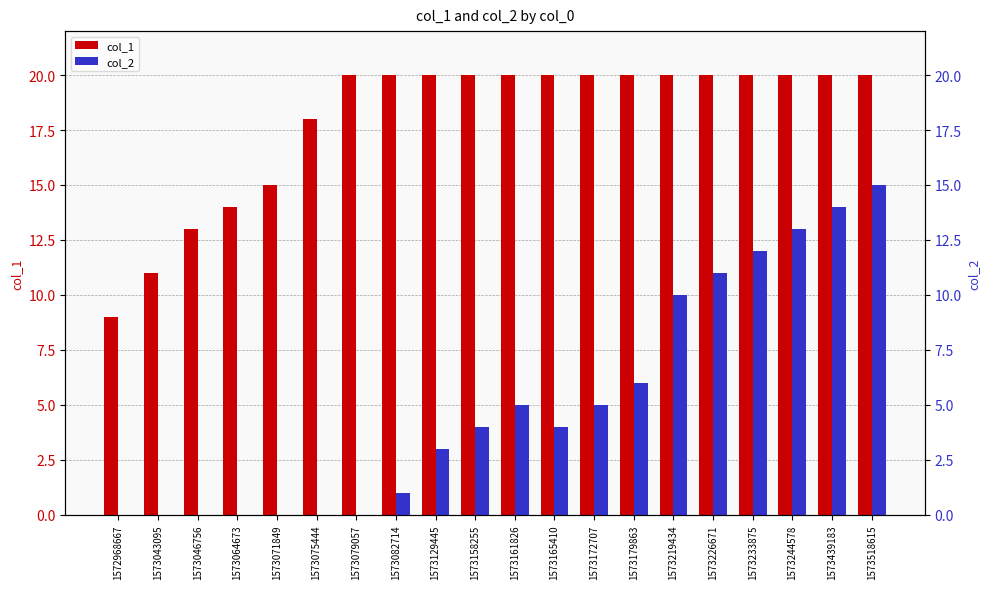

What are all the series names shown in the legend?

col_1, col_2